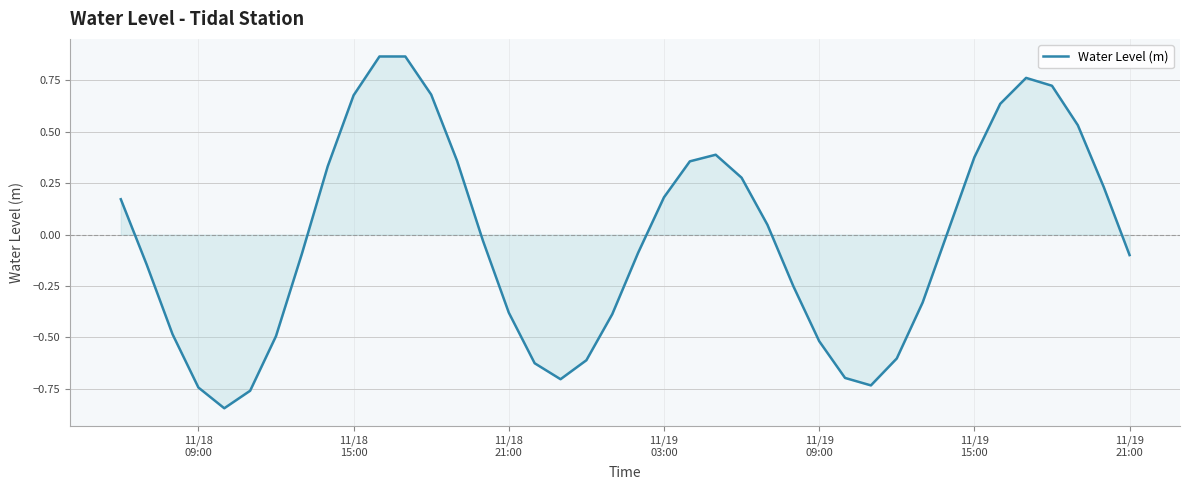

What is the difference between the maximum and minimum values?

1.7